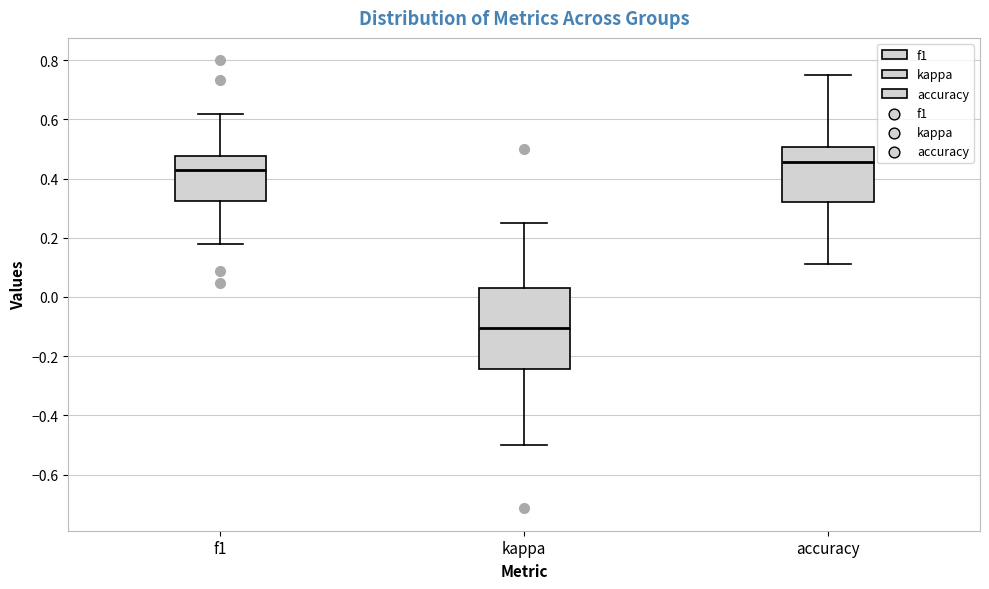

Reading left to right, read every box against the y-axis: the position of its median line, the range the box covers, and the ends of its whiskers. The values are not printed on the chart, so give them approximately, as read against the axis.

f1: median 0.42, box 0.32 to 0.48, whiskers 0.18 to 0.62
kappa: median -0.10, box -0.24 to 0.04, whiskers -0.50 to 0.26
accuracy: median 0.46, box 0.32 to 0.50, whiskers 0.12 to 0.76